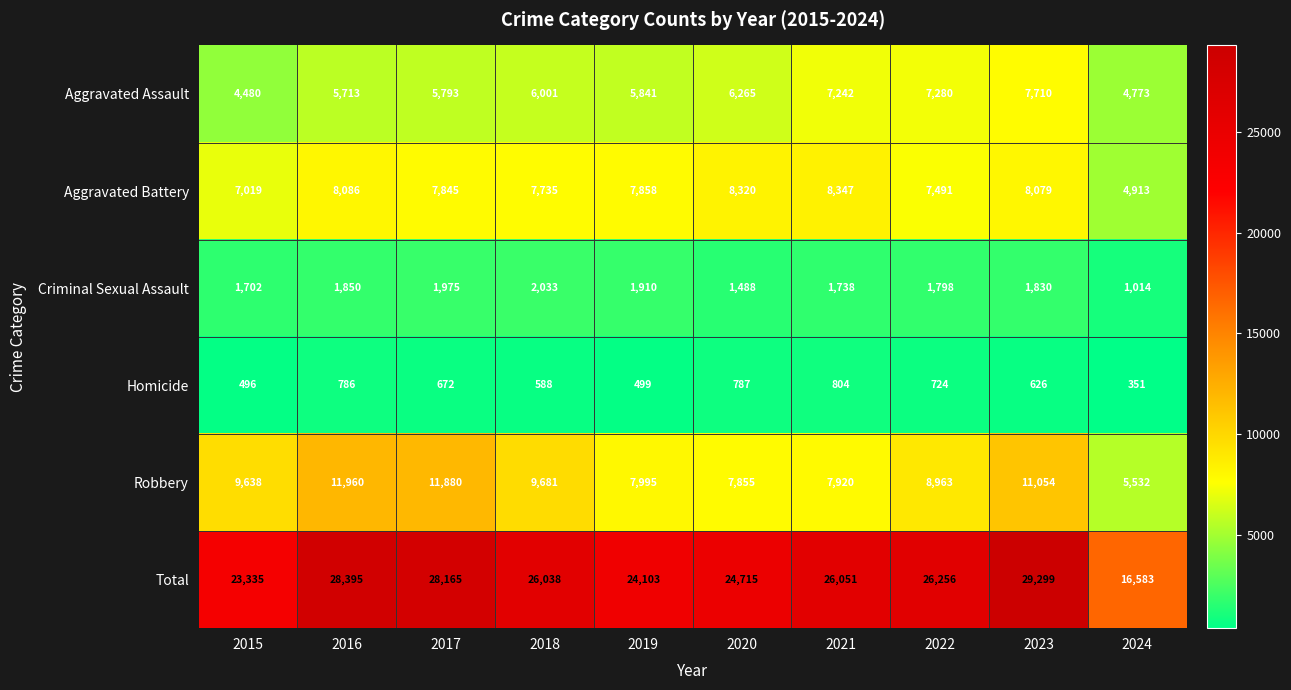

How many categories are shown in the chart?

10